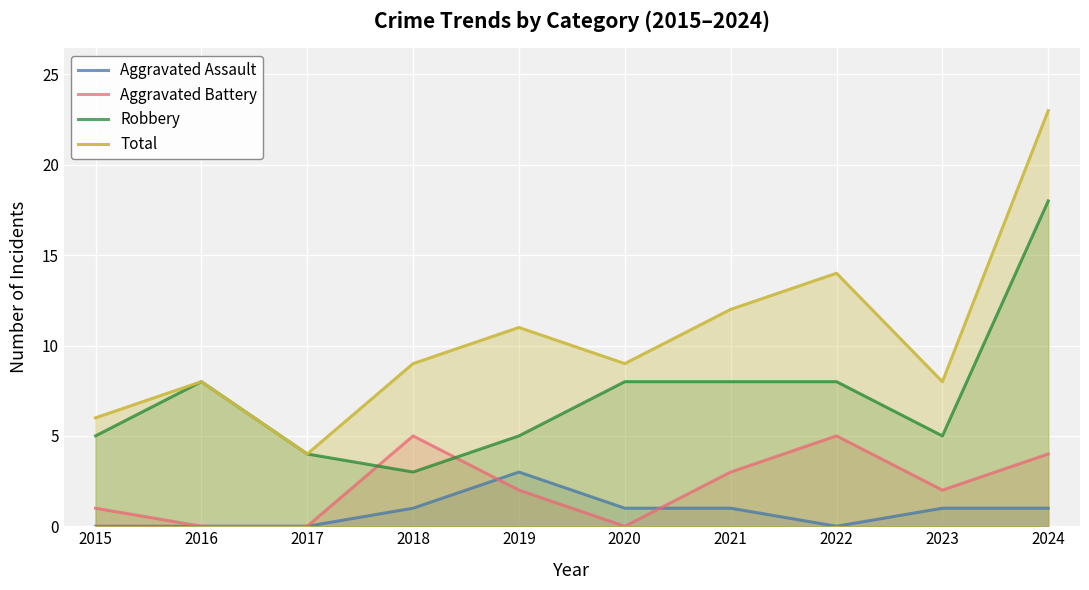

In Aggravated Assault, how many points are higher than both neighbors (excluding endpoints)?

1